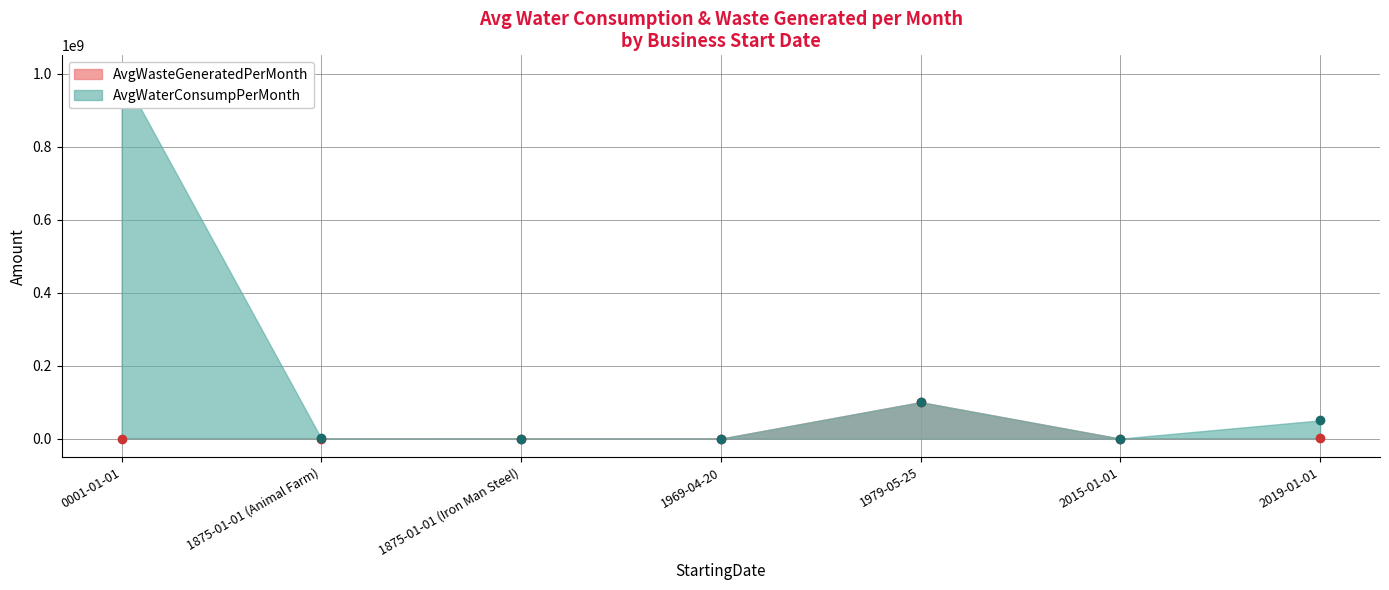

At which category is the sum across all series the highest?

0001-01-01